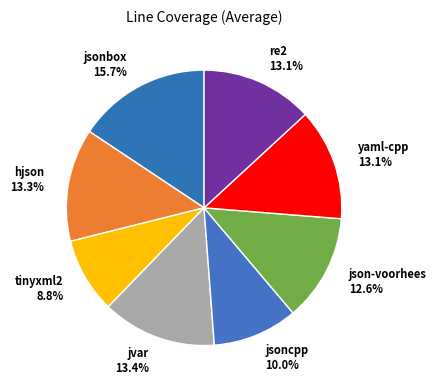

Which category has the smallest portion of the pie?

tinyxml2